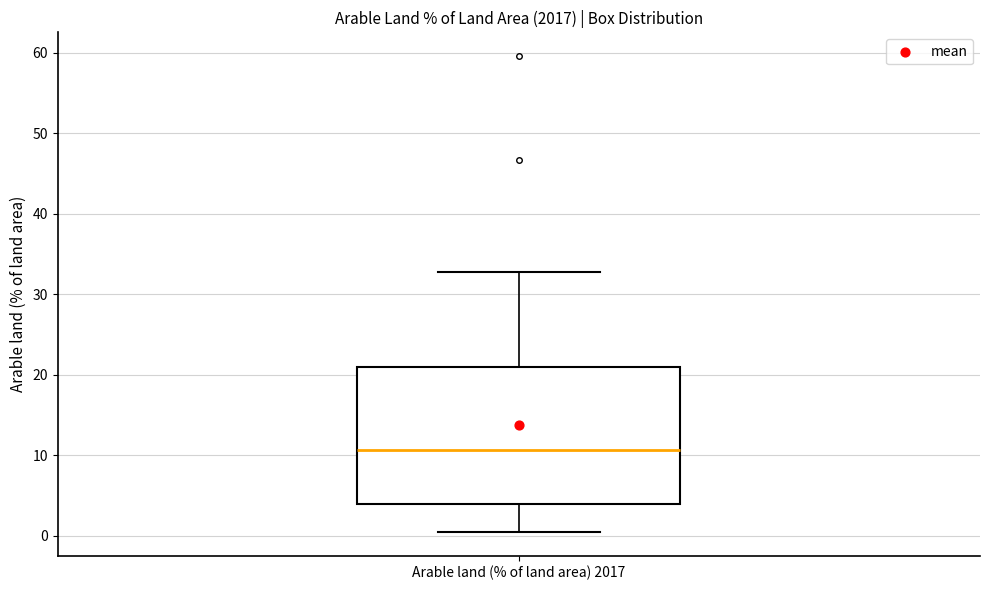

Where is the upper edge of the box for Arable land (% of land area) 2017 on the y-axis? The values are not printed on the chart, so give them approximately, as read against the axis.

21